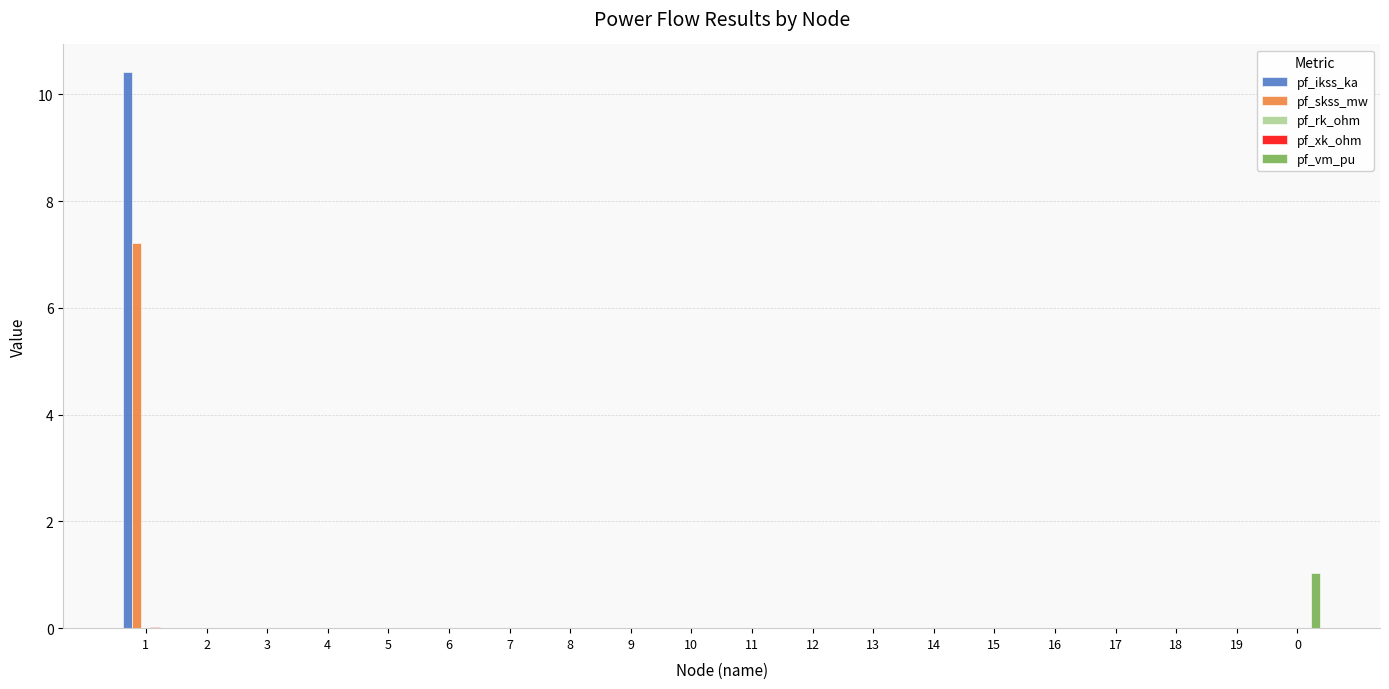

Are the bars grouped side by side (vs. stacked)?

Yes